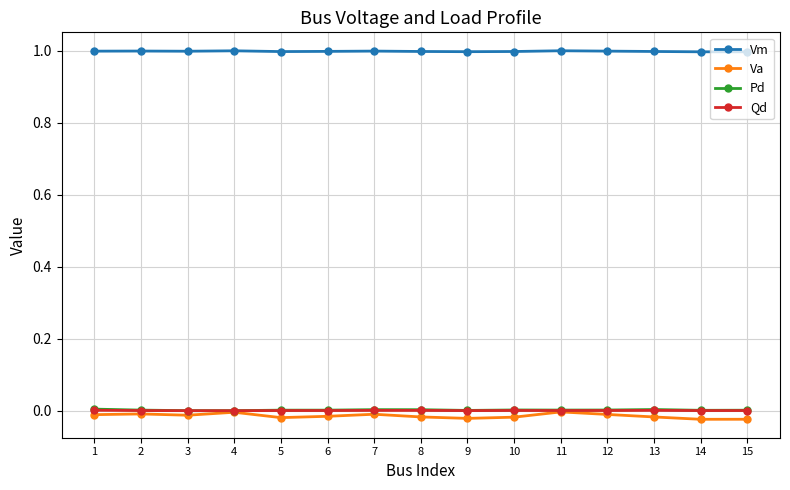

True or false: Qd has more than 0 points higher than both neighbors.

True